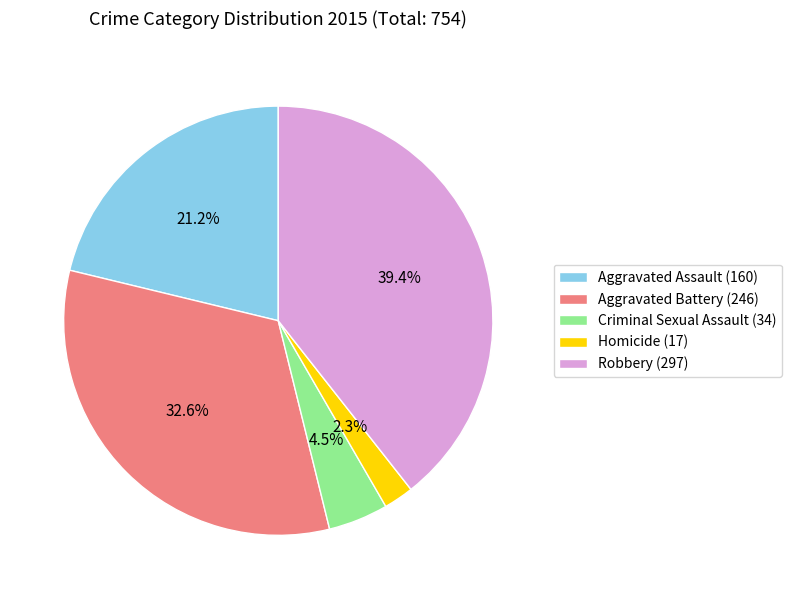

Does Homicide account for over 50% of the chart?

No